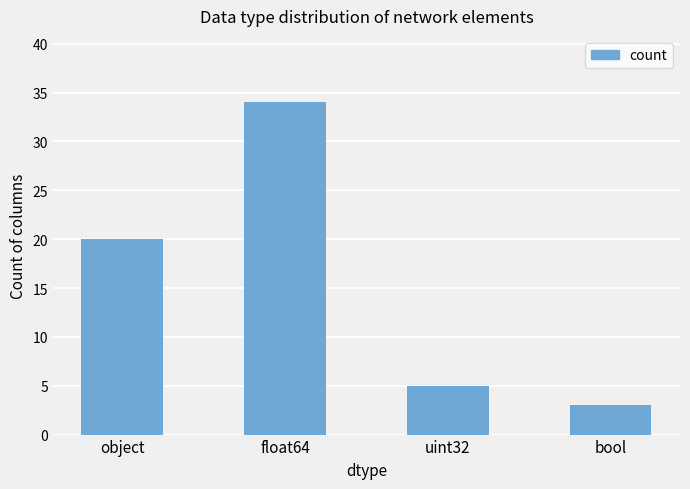

How many values are below 20?

2